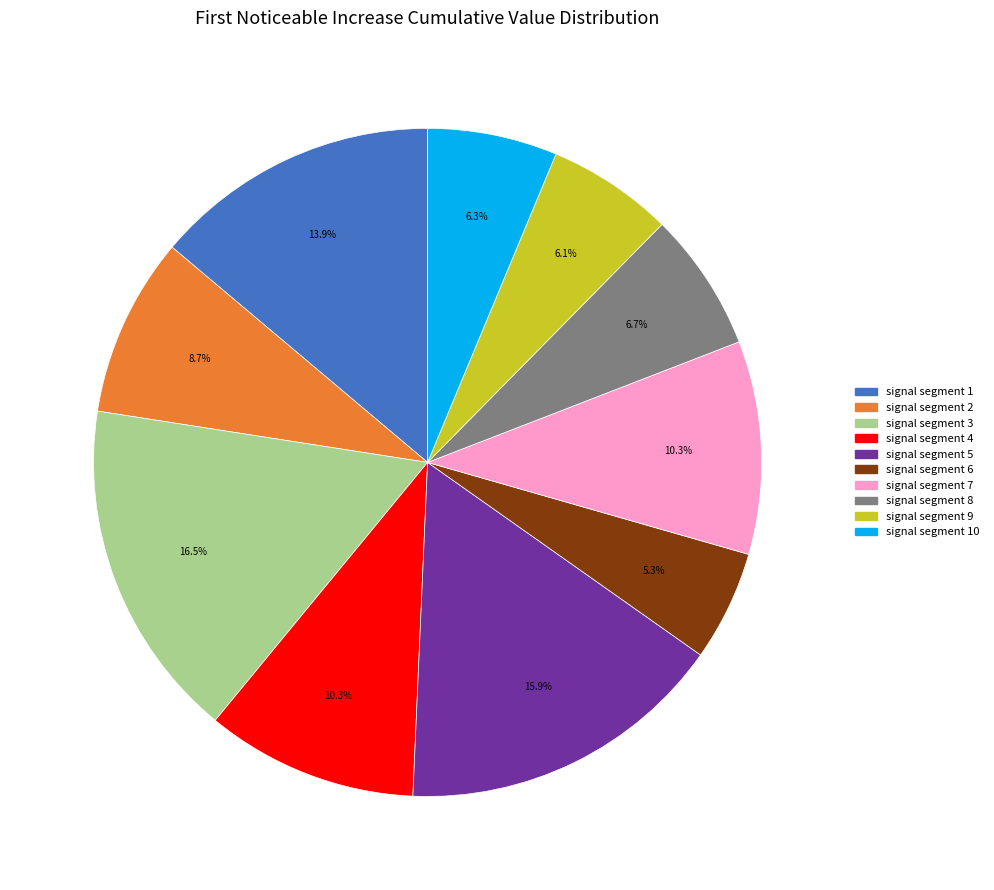

How many segments does this pie chart have?

10